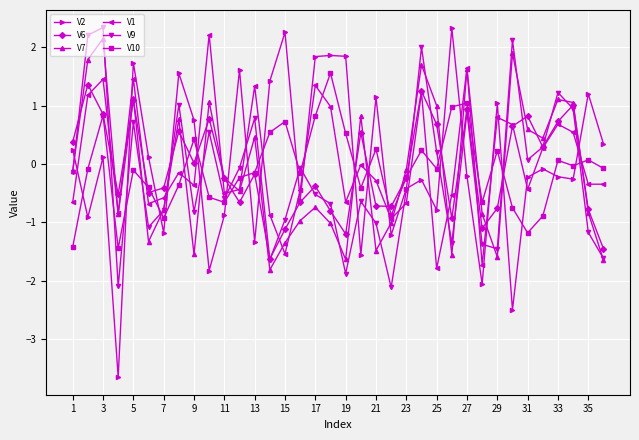

What is the highest value of the V6 series?

1.4